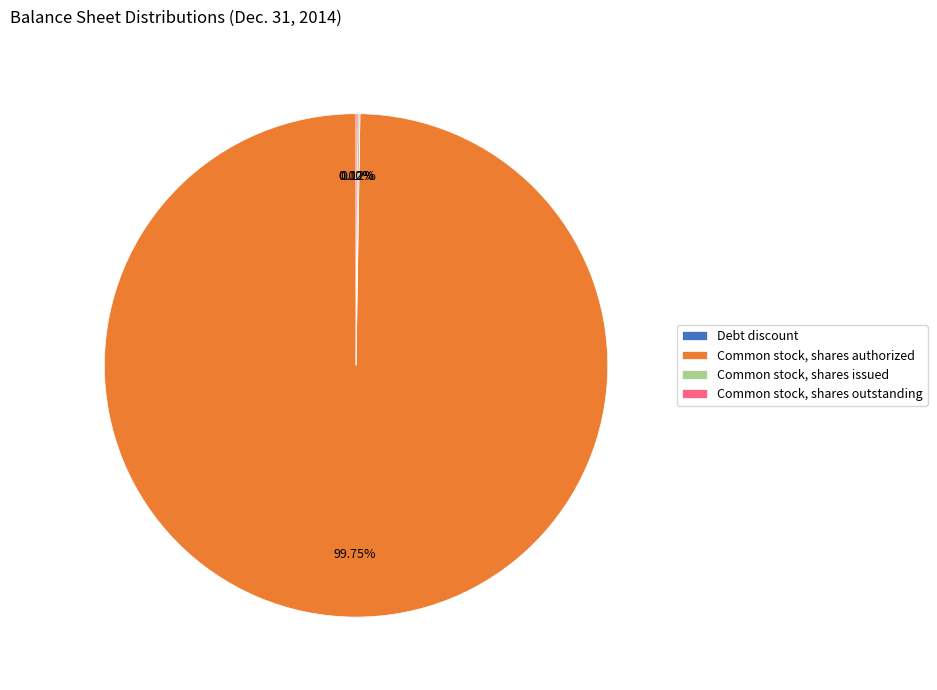

Which slice is the largest?

Common stock, shares authorized